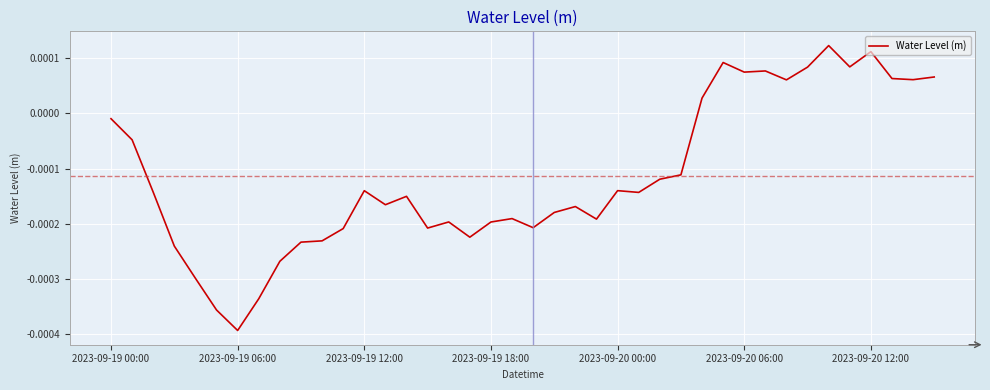

Which category has the lowest value across all series?

2023-09-19 06:00